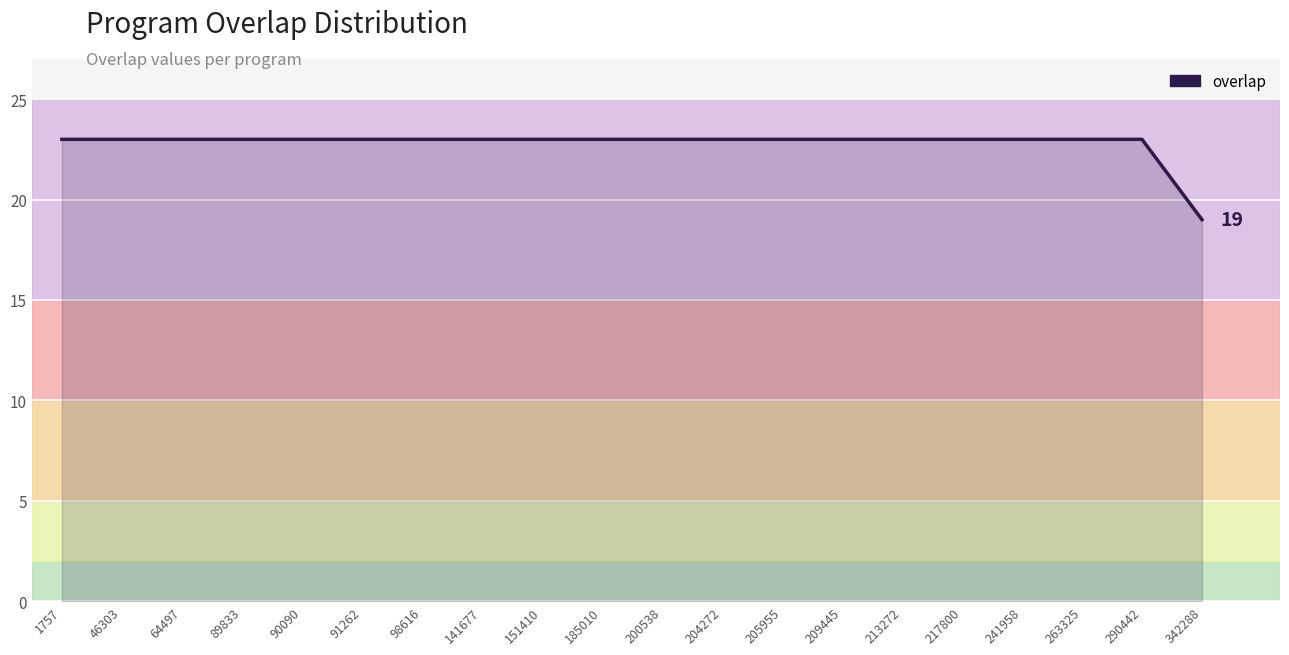

Reading left to right, list all the values displayed in this chart.

1757=23	46303=23	64497=23	89833=23	90090=23	91262=23	98616=23	141677=23	151410=23	185010=23	200538=23	204272=23	205955=23	209445=23	213272=23	217800=23	241958=23	263325=23	290442=23	342288=19